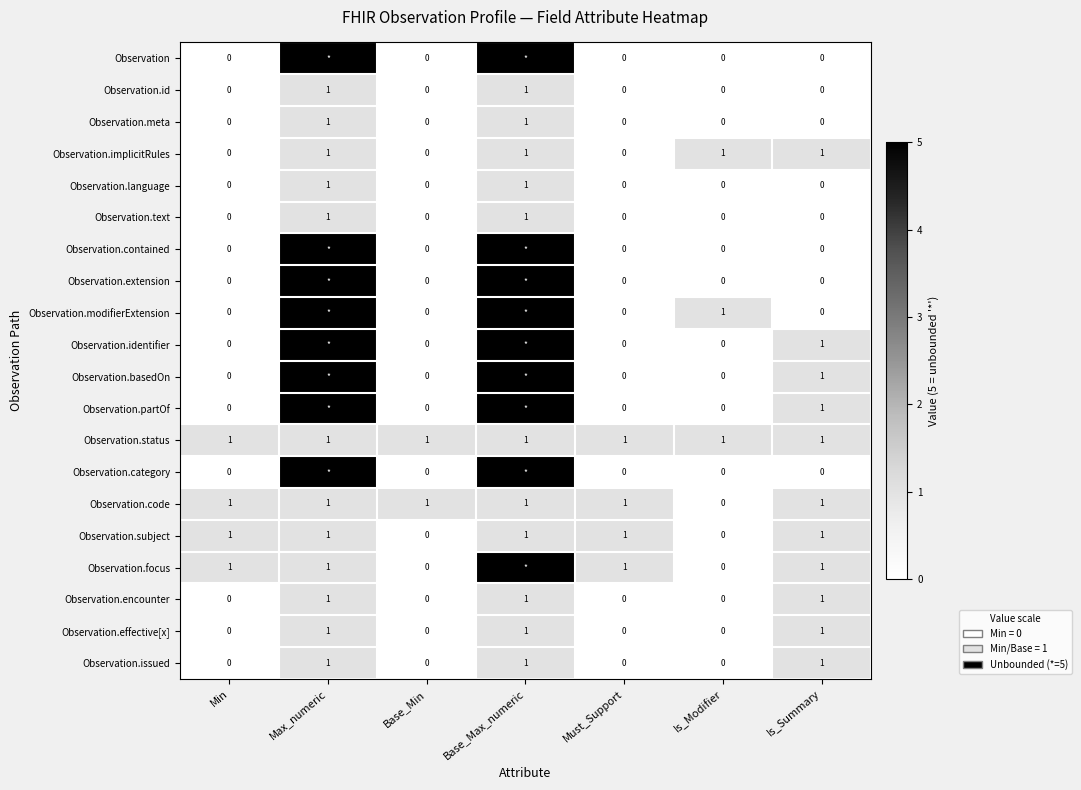

What is the sum of all Observation.encounter values?

3